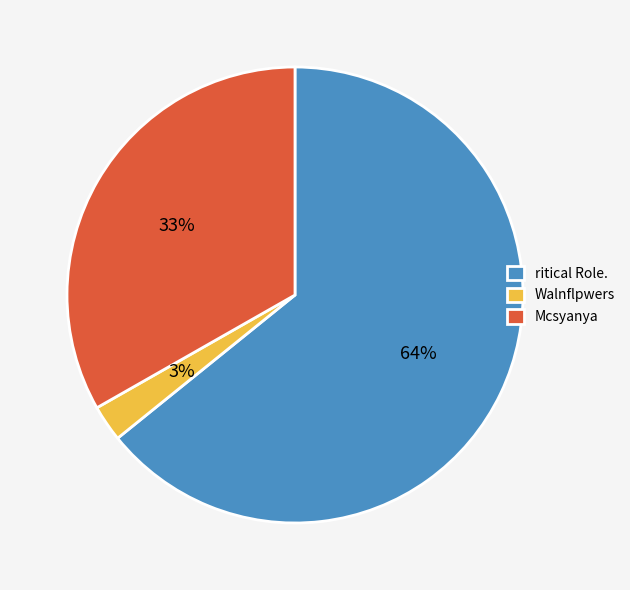

The ritical Role. slice represents 70% of the pie. True or false?

False